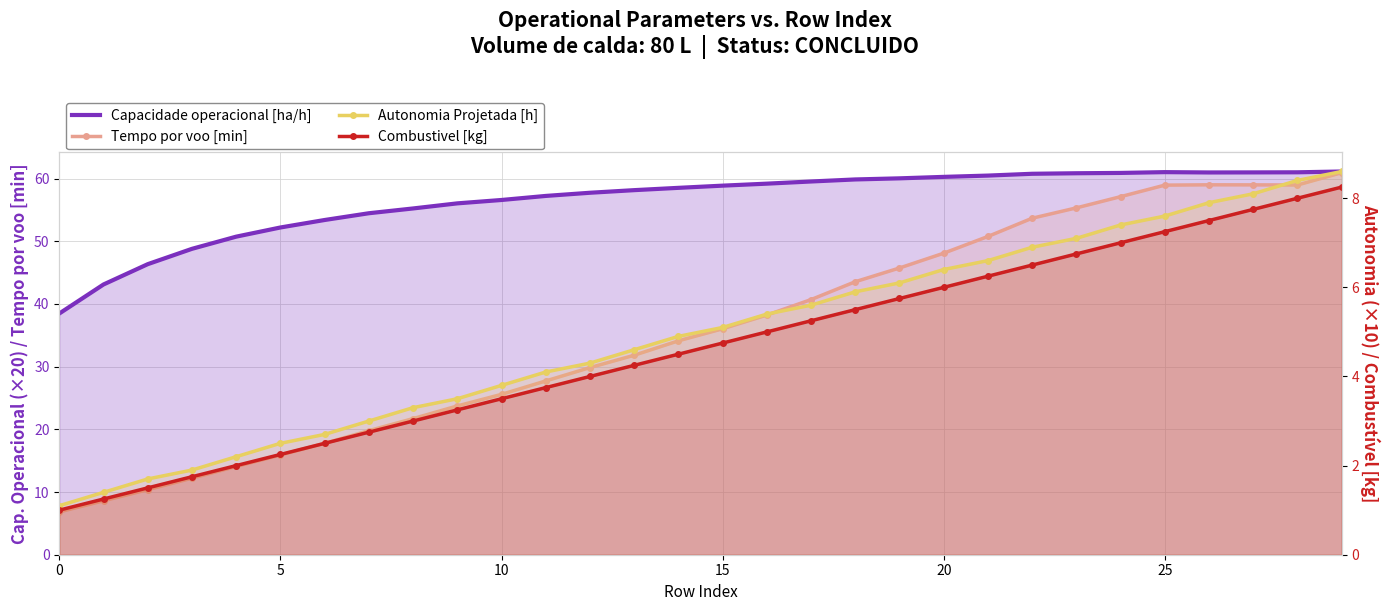

What is the difference between the Combustivel [kg] values at 21 and 24?

0.8